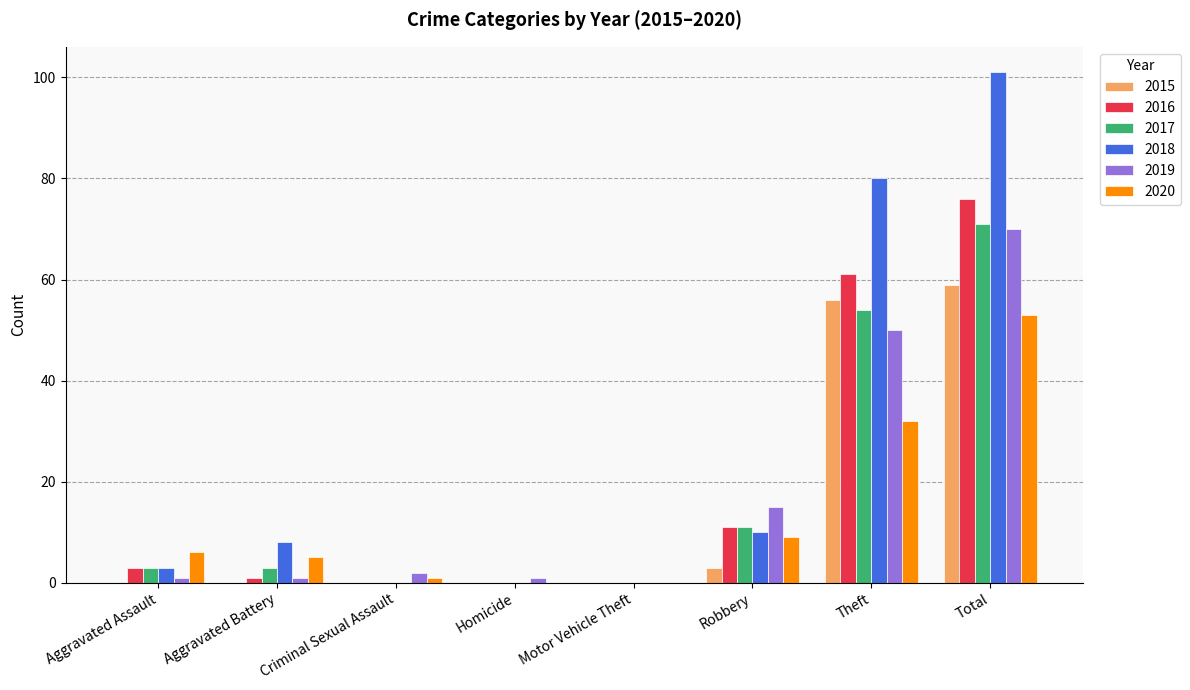

Reading right to left, transcribe all the data shown in this chart.

2015: 59	56	3	0	0	0	0	0
2016: 76	61	11	0	0	0	1	3
2017: 71	54	11	0	0	0	3	3
2018: 101	80	10	0	0	0	8	3
2019: 70	50	15	0	1	2	1	1
2020: 53	32	9	0	0	1	5	6